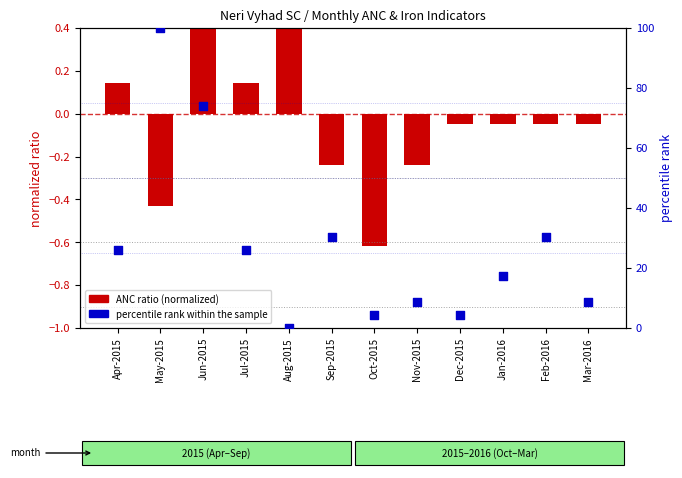

At which category is the sum across all series the highest?

May-2015